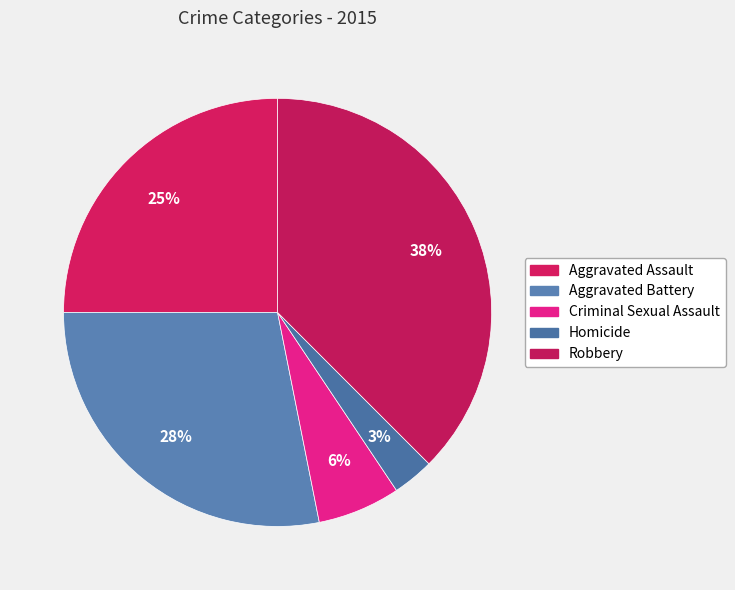

How many segments does this pie chart have?

5